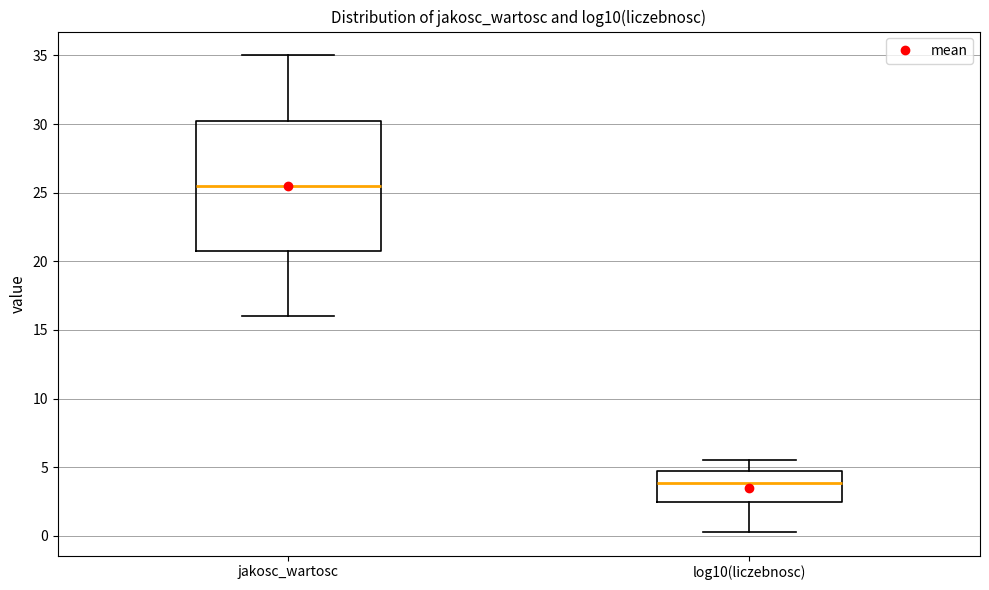

Comparing the boxes themselves (not the whiskers), which one is the tallest?

jakosc_wartosc